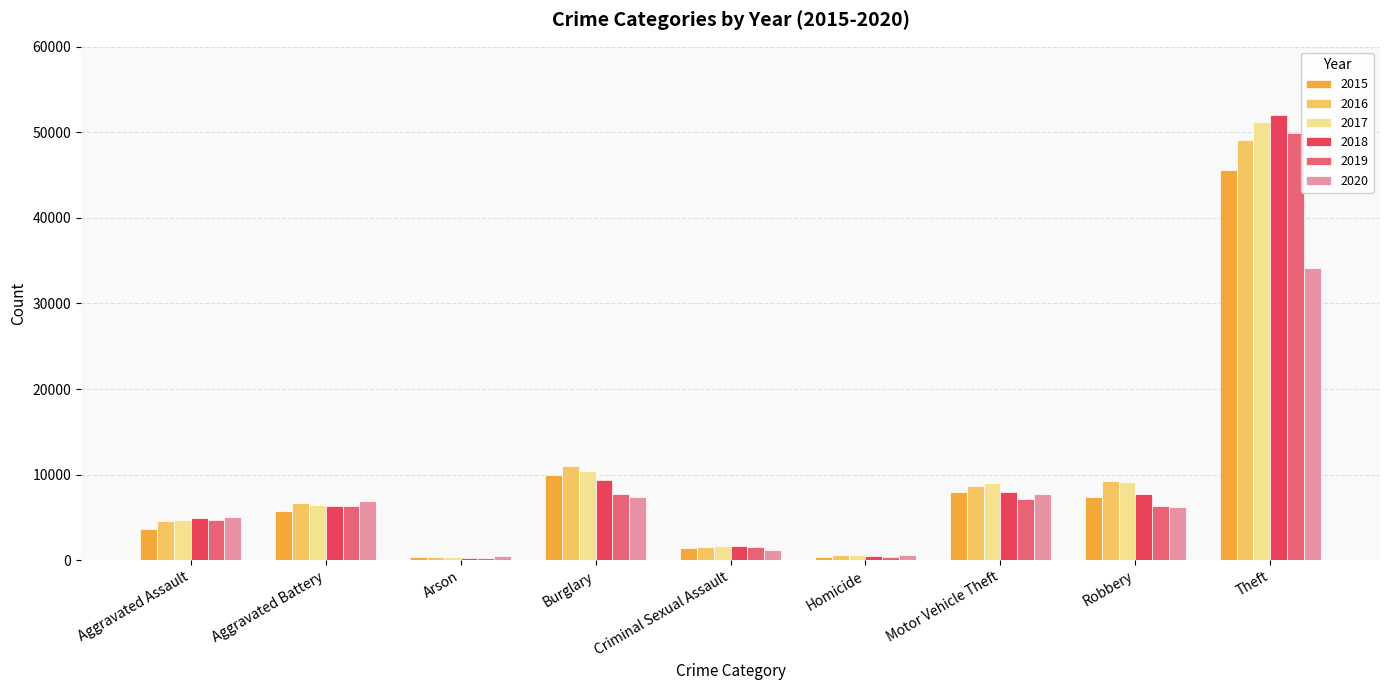

Which series has the largest range (max minus min)?

2018